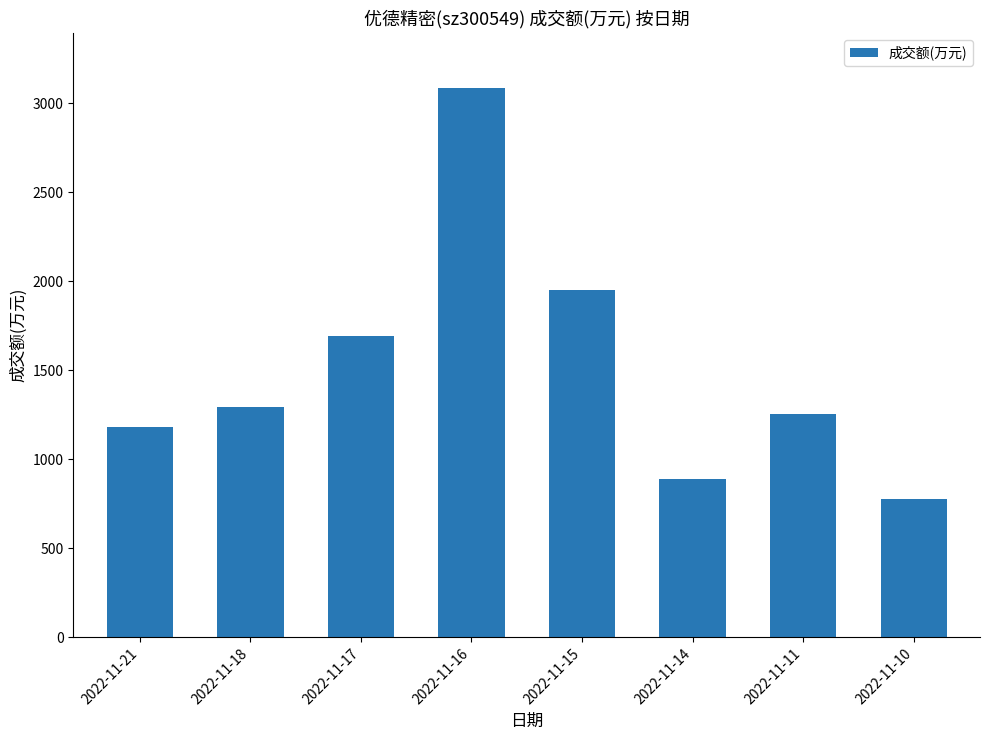

Reading right to left, what are all the values shown in this chart?

2022-11-10=778	2022-11-11=1252	2022-11-14=887	2022-11-15=1949	2022-11-16=3086	2022-11-17=1692	2022-11-18=1296	2022-11-21=1183